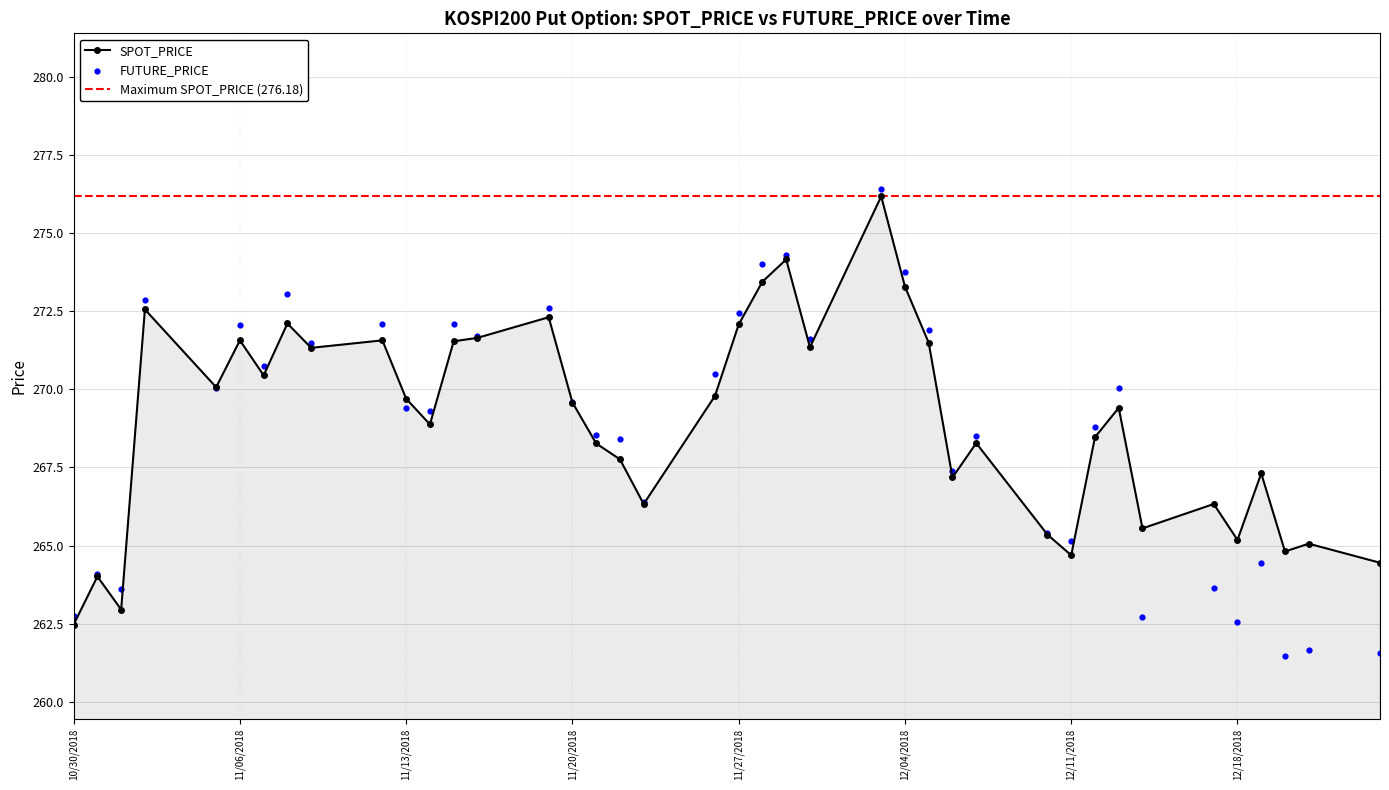

At how many categories does at least one series exceed 262?

40